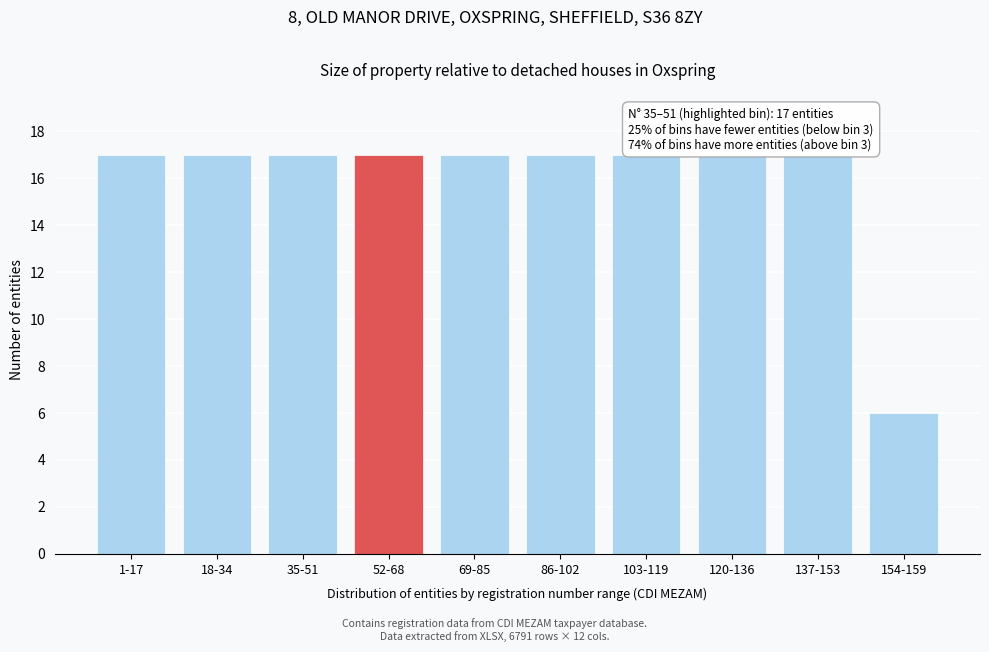

Reading left to right, list all the values displayed in this chart.

1-17=17	18-34=17	35-51=17	52-68=17	69-85=17	86-102=17	103-119=17	120-136=17	137-153=17	154-159=6